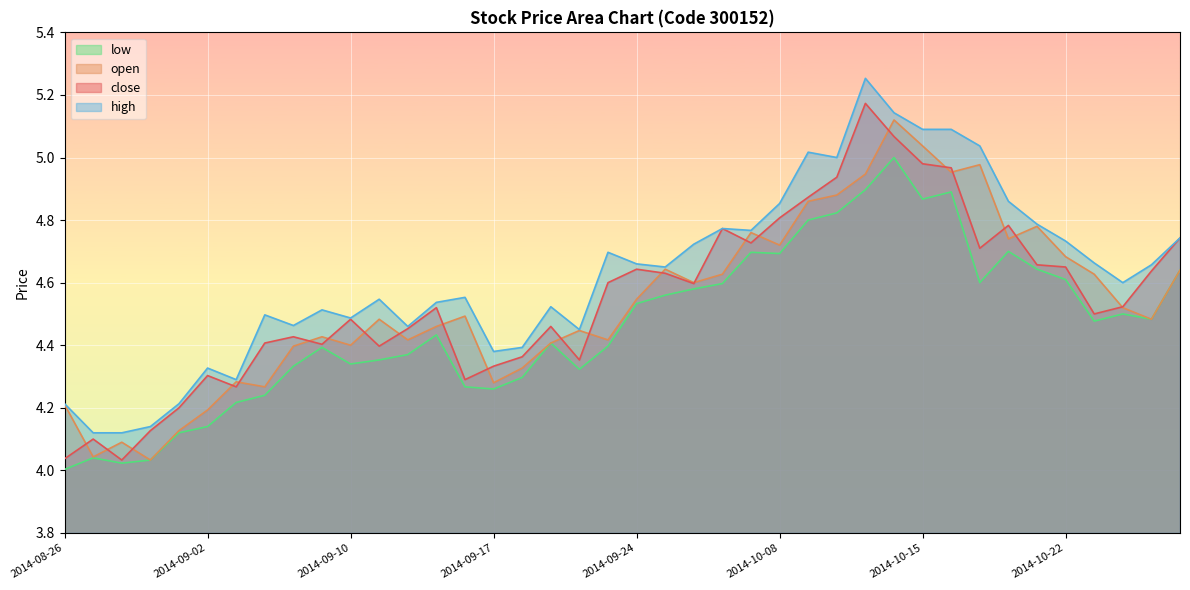

What is the smallest value displayed?

4.0